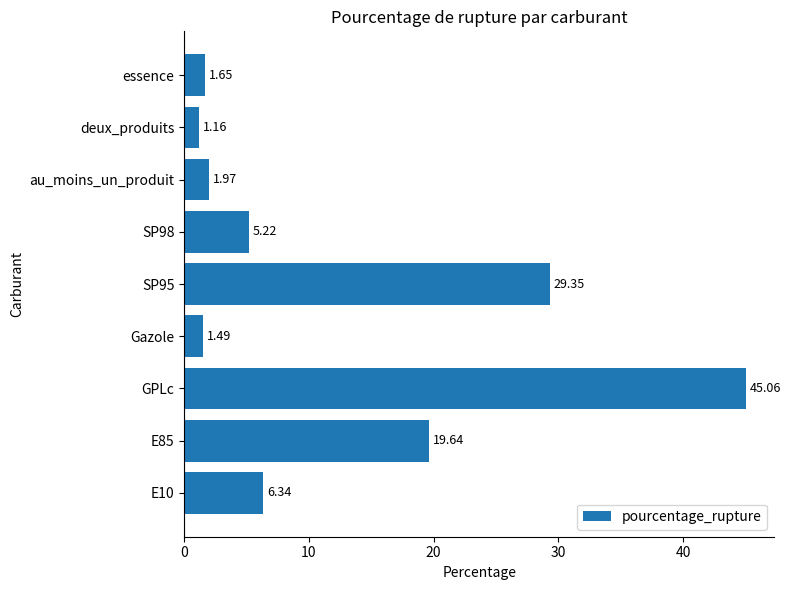

How many distinct data groups are displayed?

1